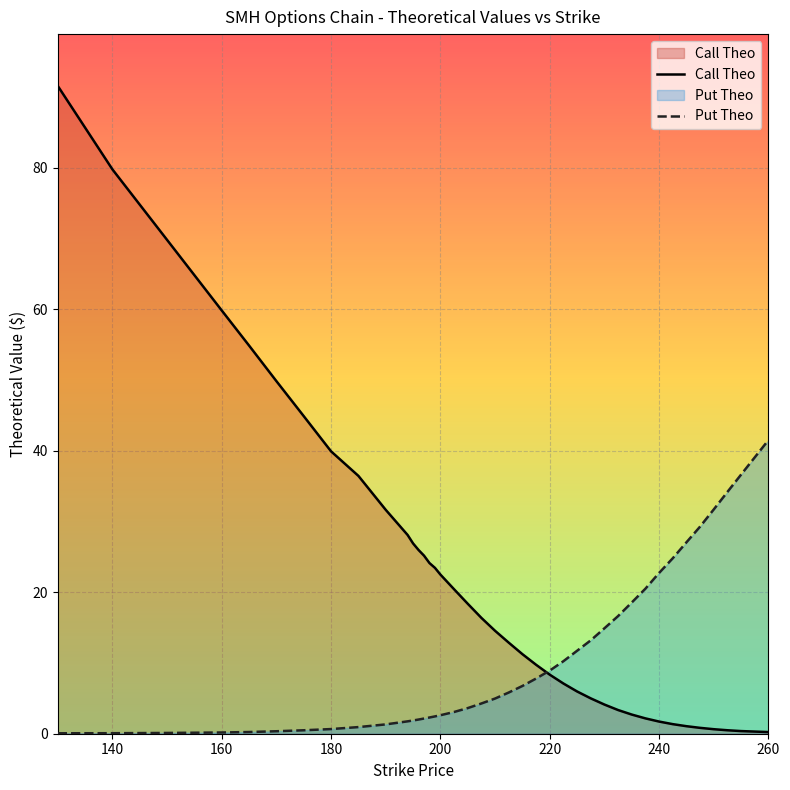

Rank the series by their average value, from lowest to highest.

Put Theo, Call Theo